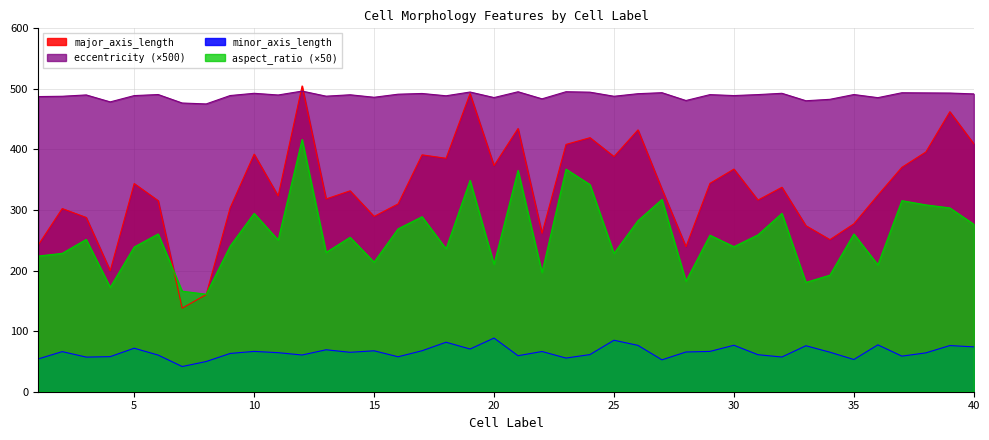

Between 11 and 33, which series saw the biggest shift?

aspect_ratio